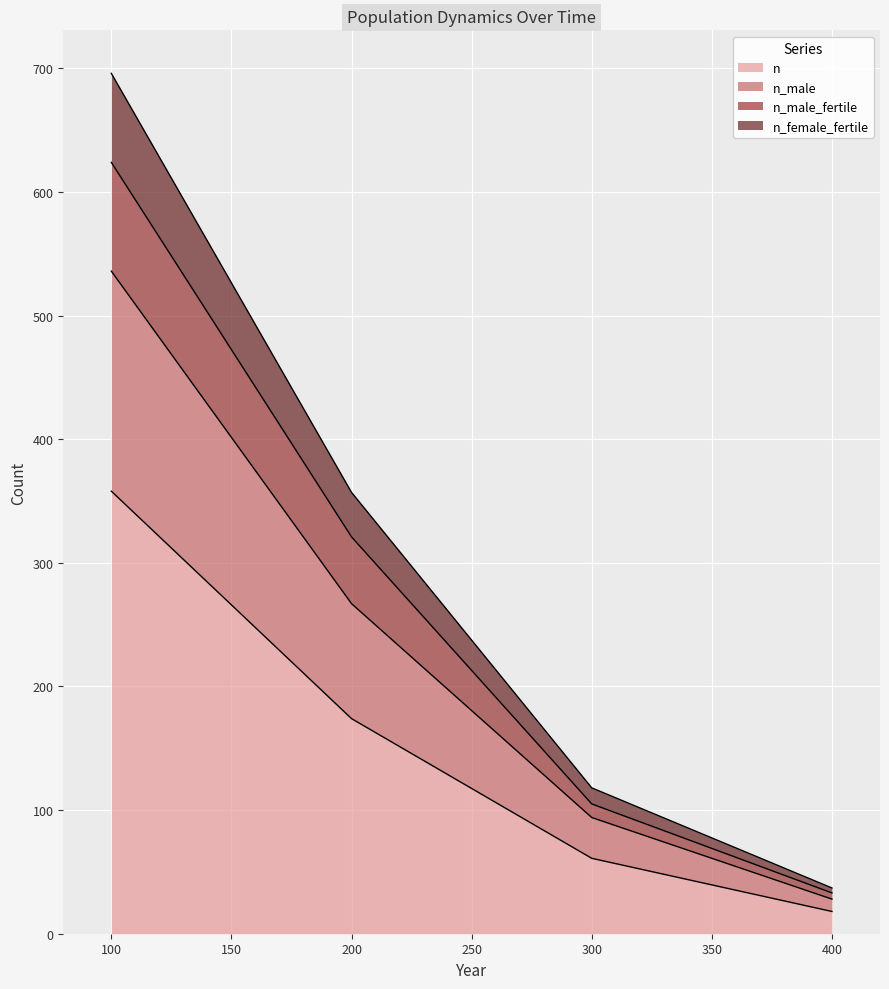

True or false: n and n_female_fertile cross at least once.

False